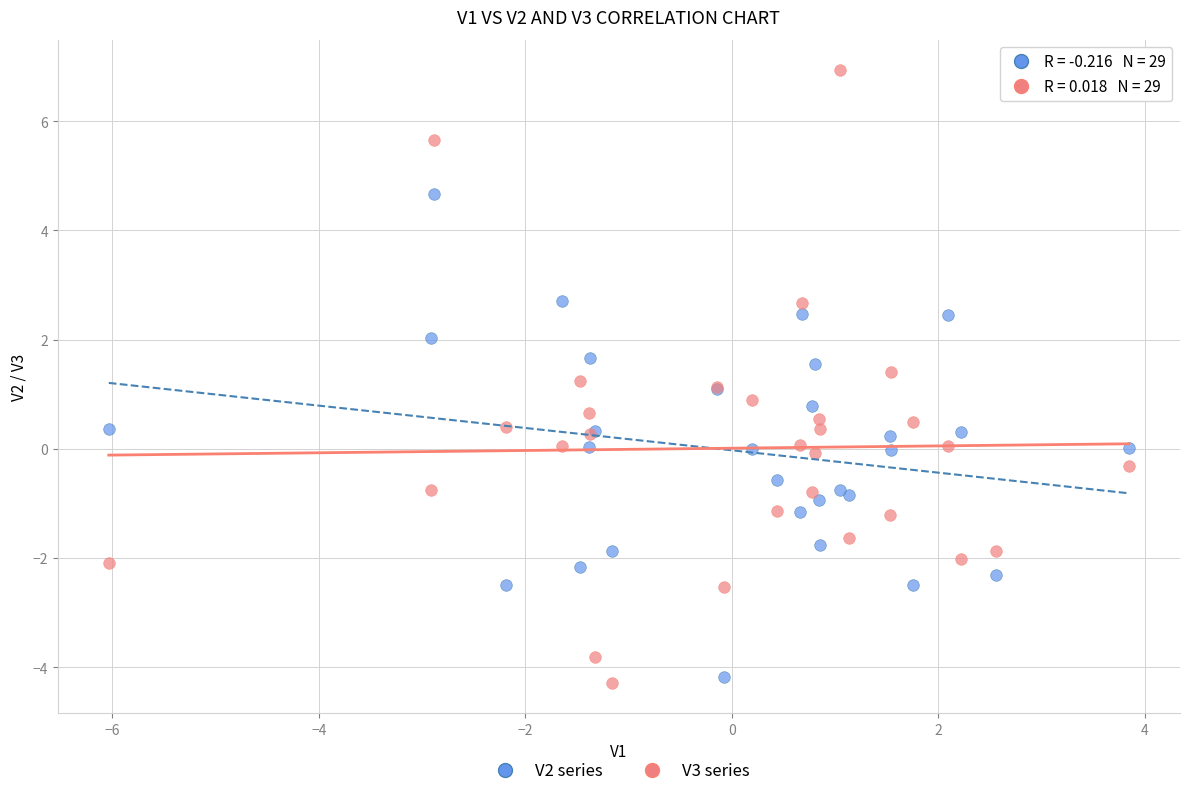

Which series reaches the maximum Y coordinate?

V3 series